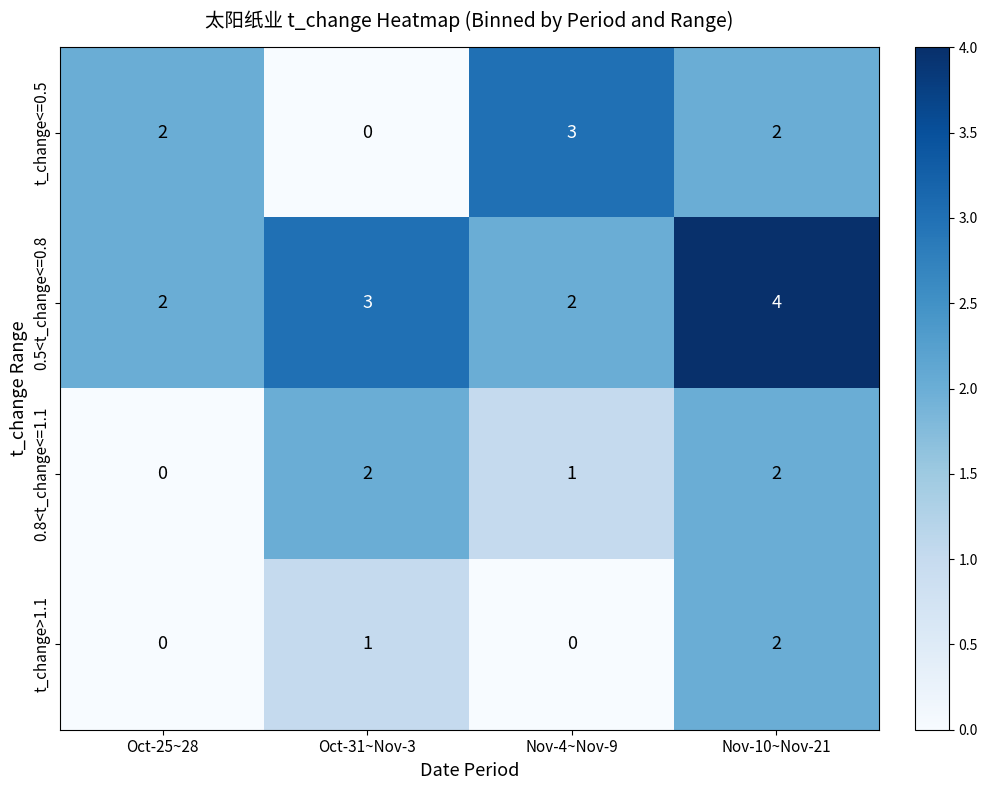

What is the sum of the 0.5<t_change<=0.8 values at Oct-25~28 and Nov-10~Nov-21?

6